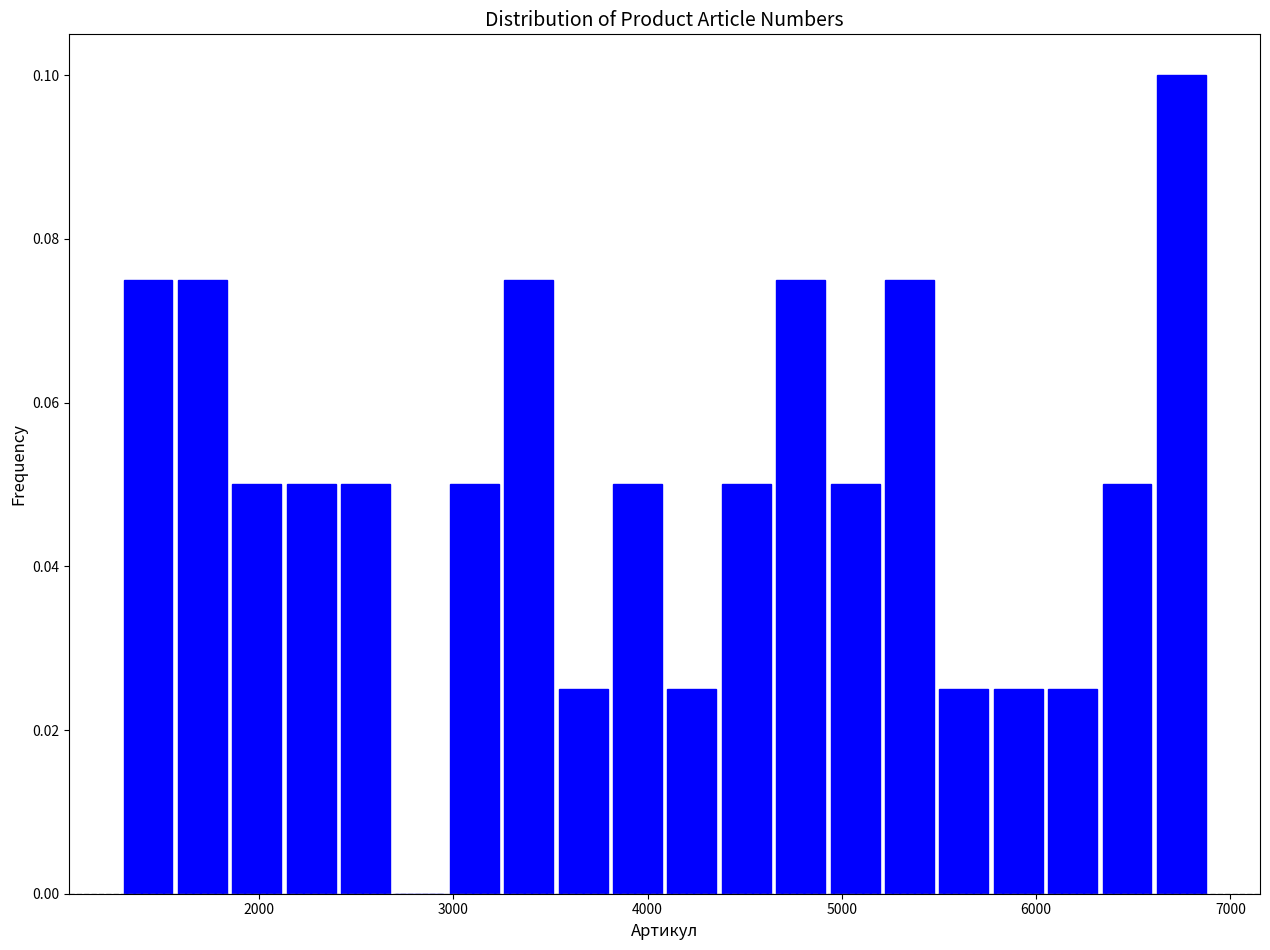

Around what value on the x-axis is the tallest bar? Give the approximate position of its centre, as read against the axis.

6700